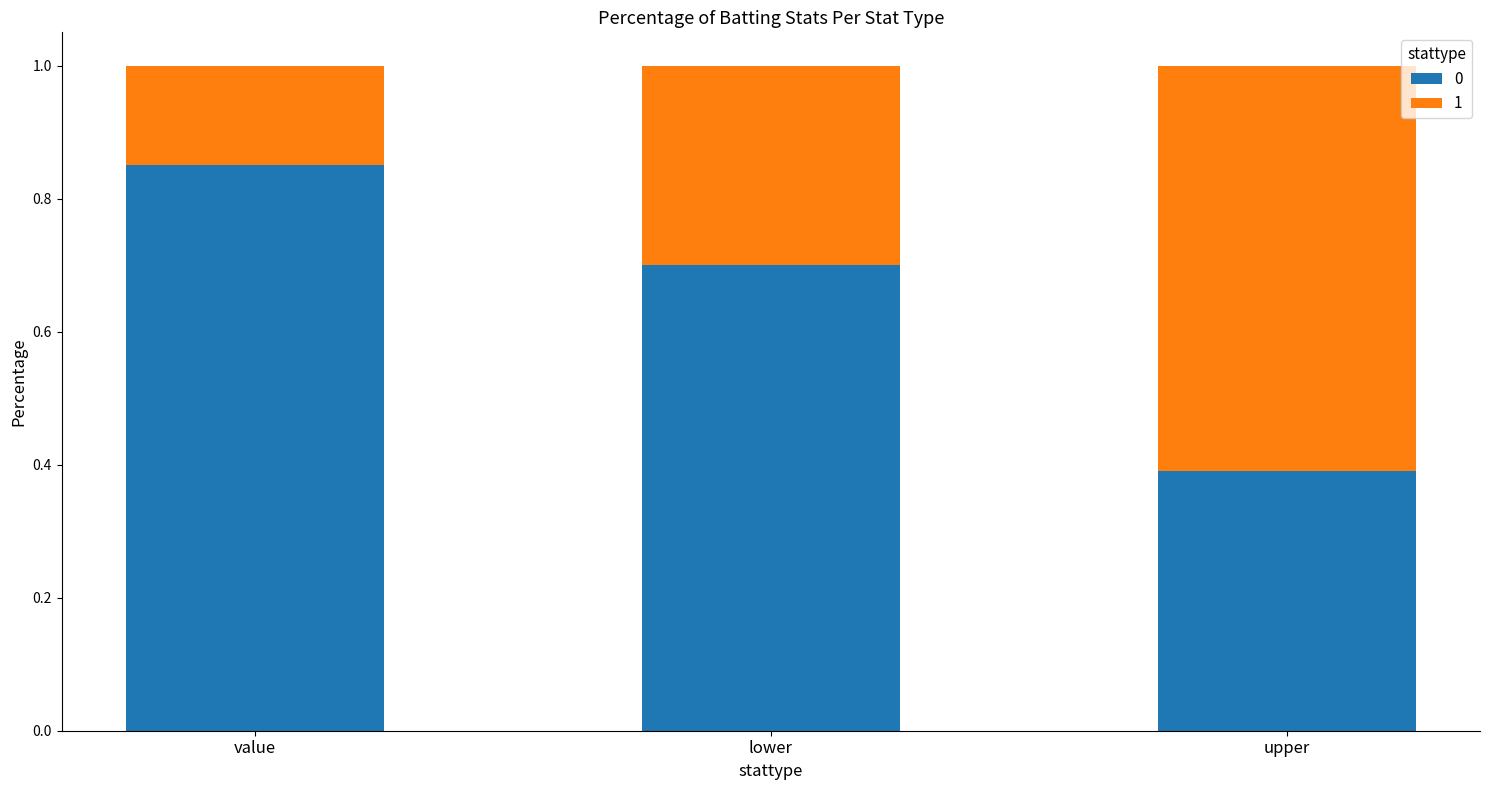

How many bars are there in total?

3